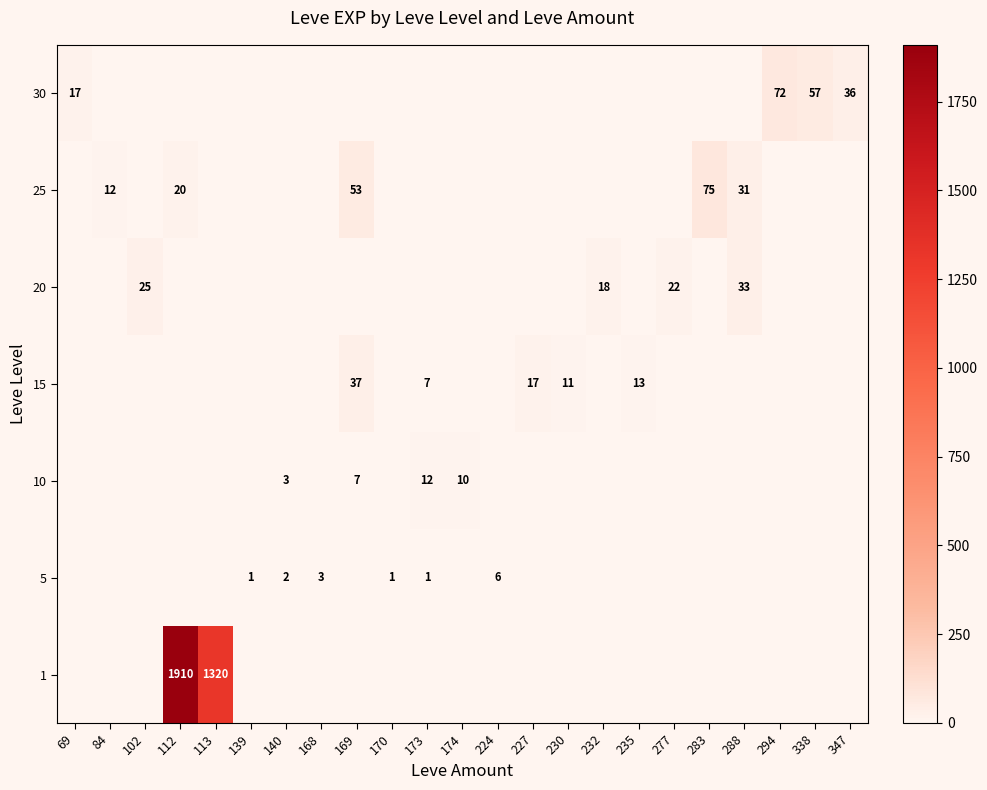

At which label is row_2 closest to 6?

169